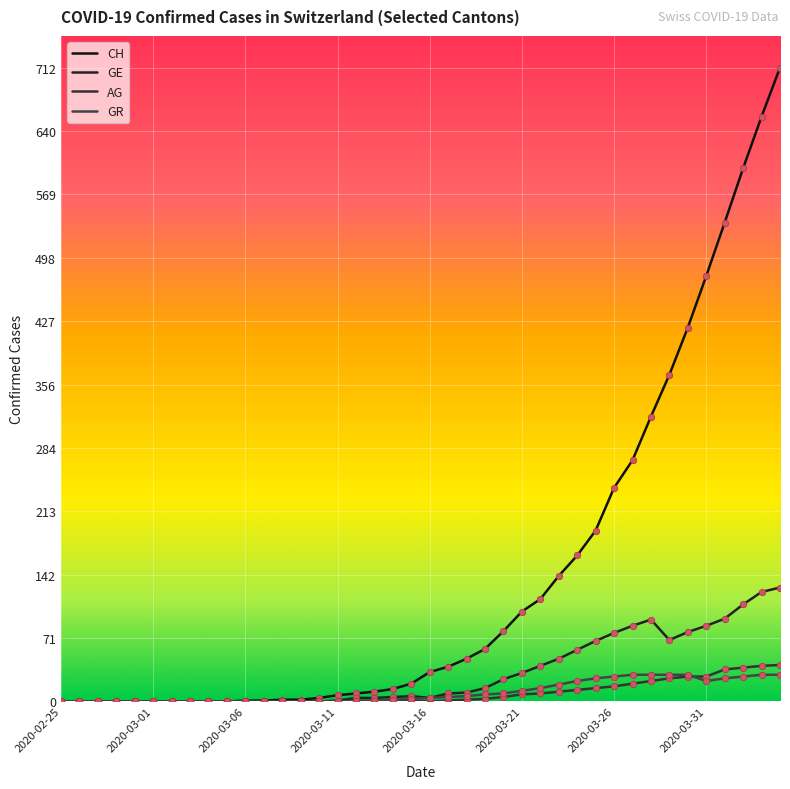

At which category is the sum across all series the highest?

2020-04-04